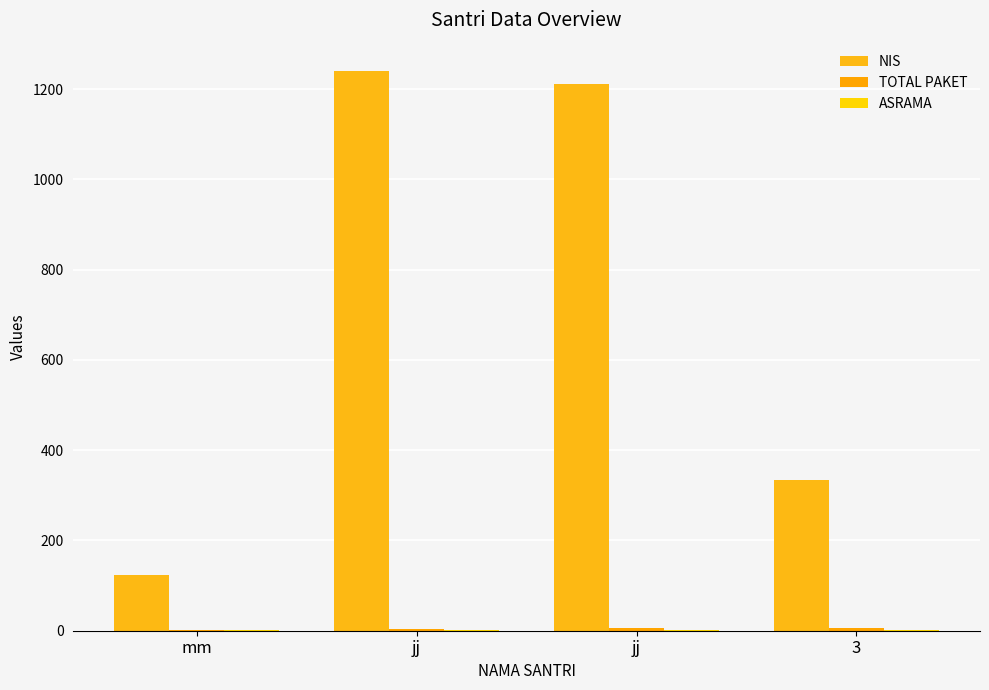

The TOTAL PAKET series shows 3 at jj. True or false?

True